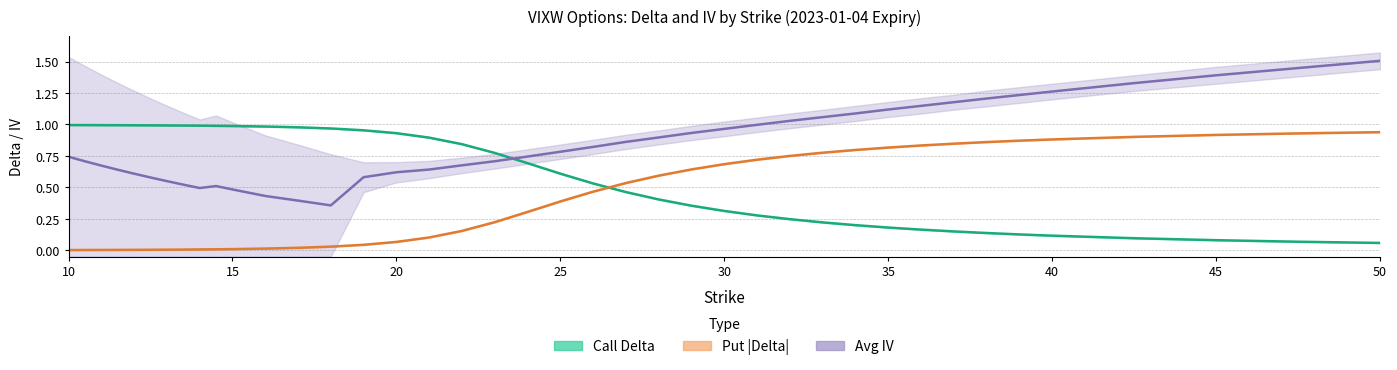

What is the greatest value displayed?

1.5